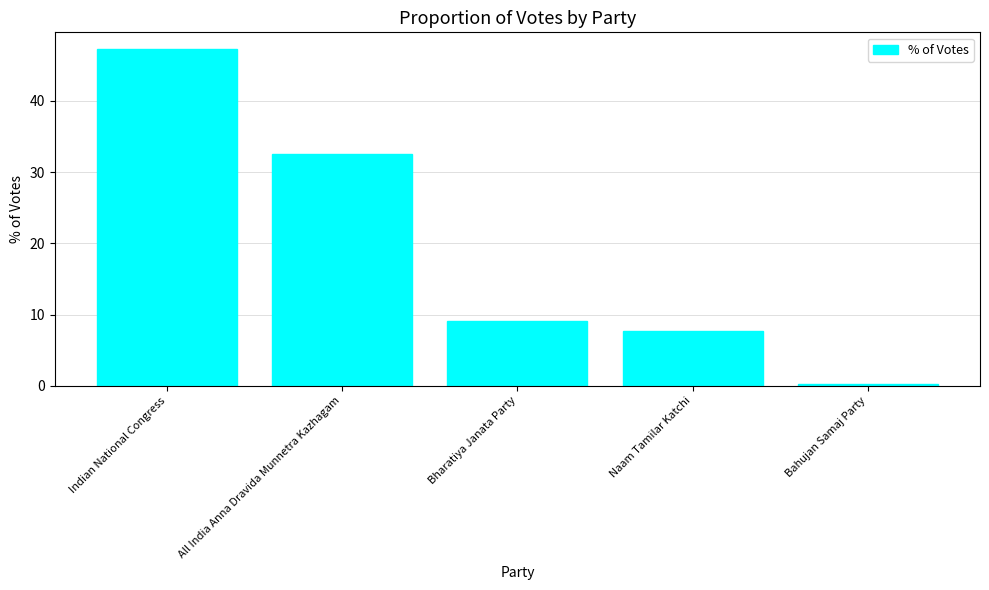

Which category has the highest value across all series?

Indian National Congress